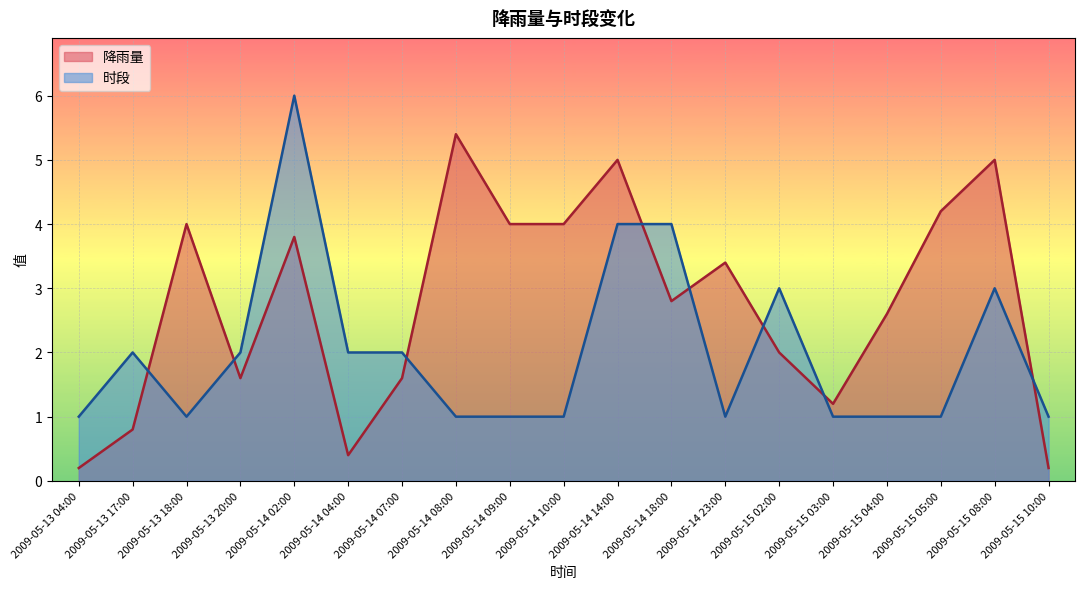

How many lines are shown in the chart?

2